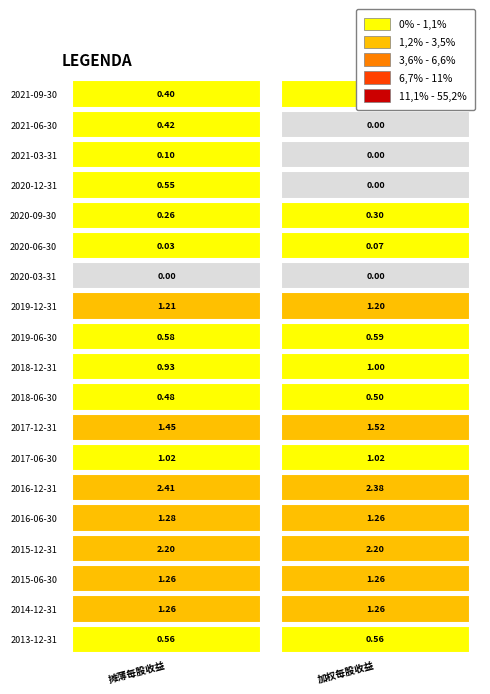

Is it true that 摊薄每股收益 equals 2.3 at 2016-06-30?

False